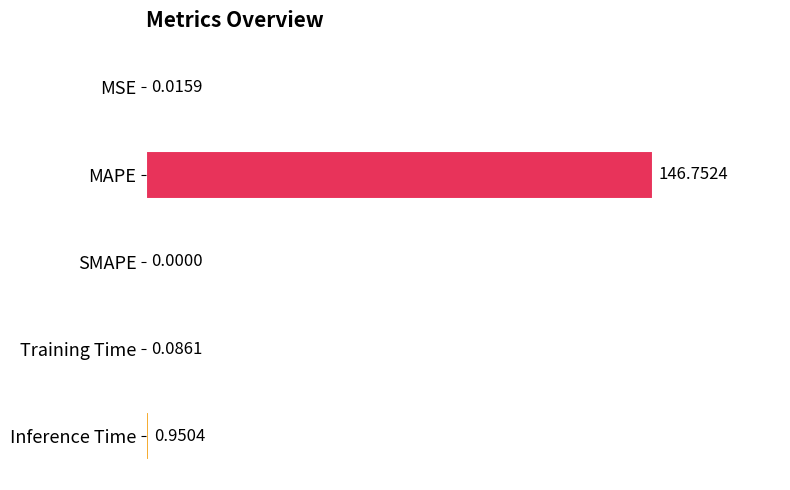

What is the sum of all values?

147.8